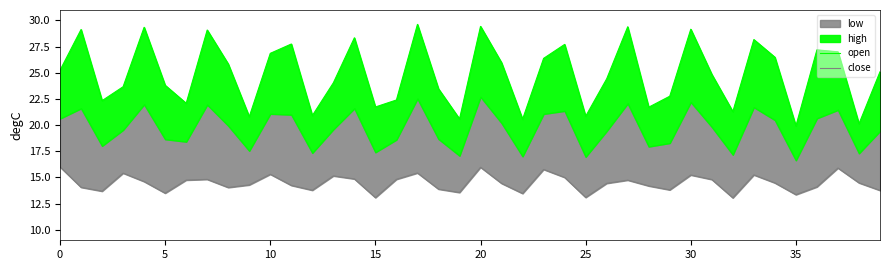

How many data points in close are less than 14?

12